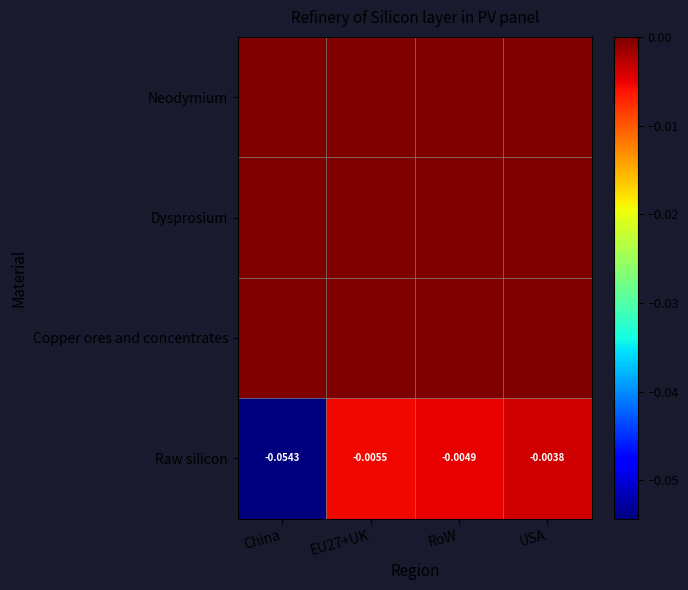

What is the smallest value displayed?

-0.1